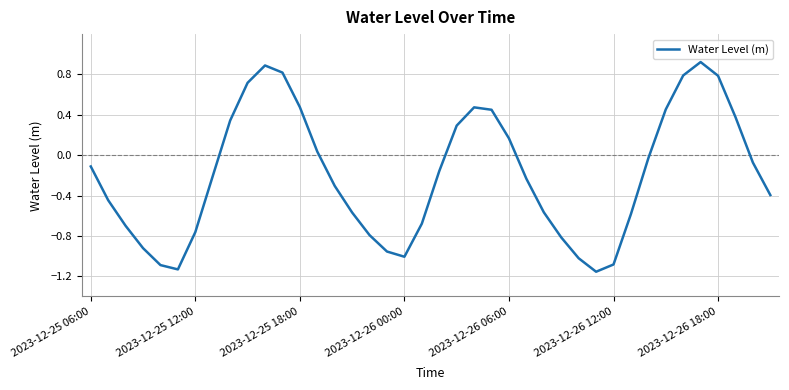

What is the difference between the maximum and minimum values?

2.1